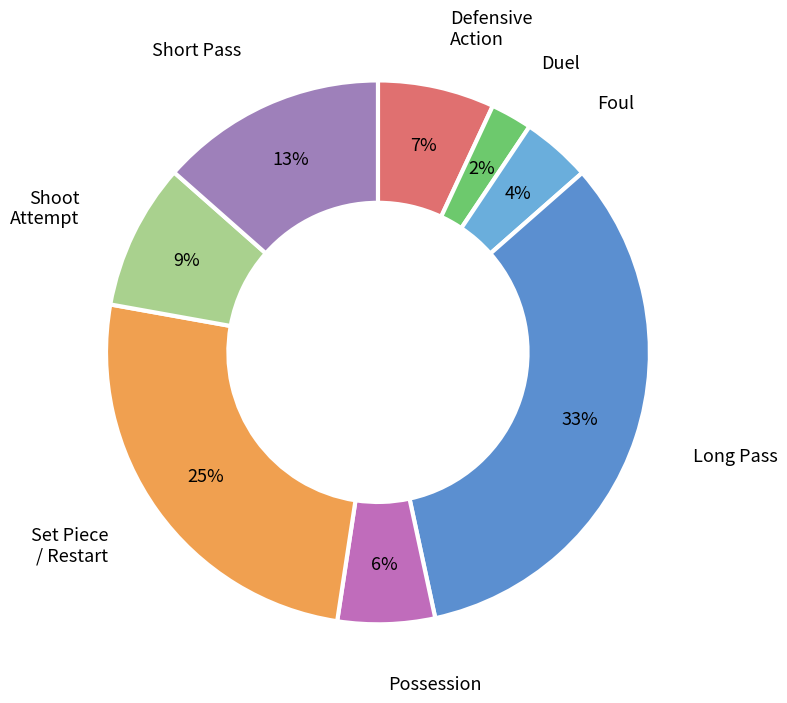

Combined, do Long Pass and Short Pass account for over 50%?

No